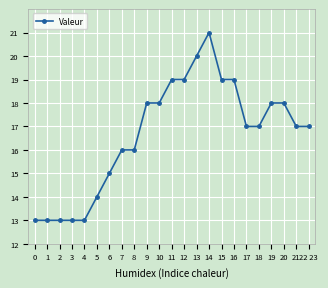

What is the ratio of the value at 20 to the value at 19?

1.0